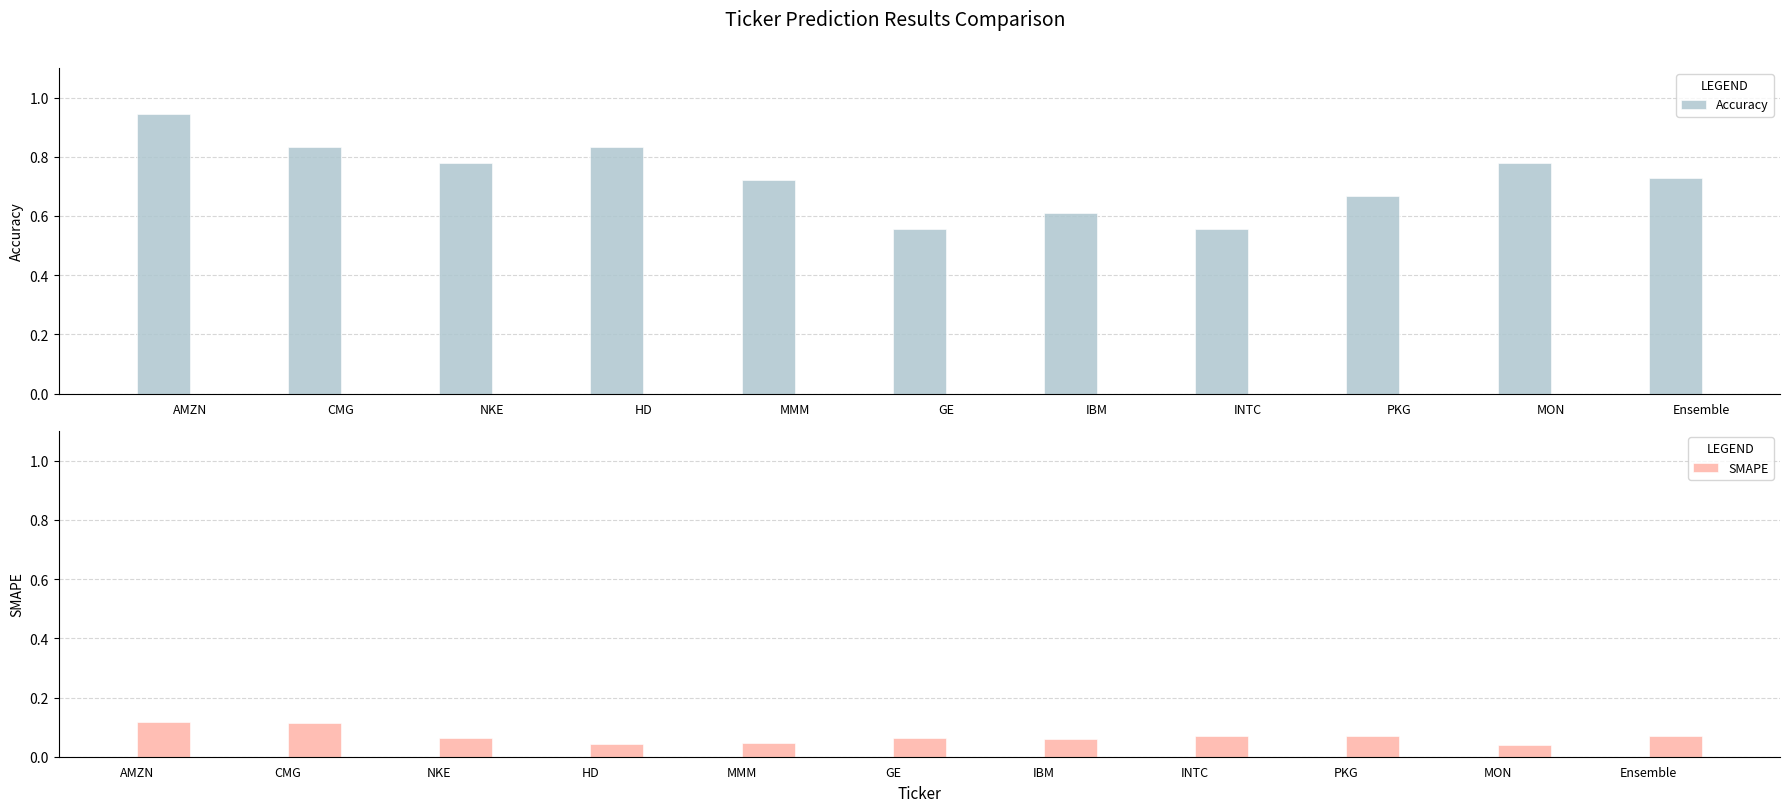

The SMAPE series shows 0.0 at Ensemble. True or false?

False